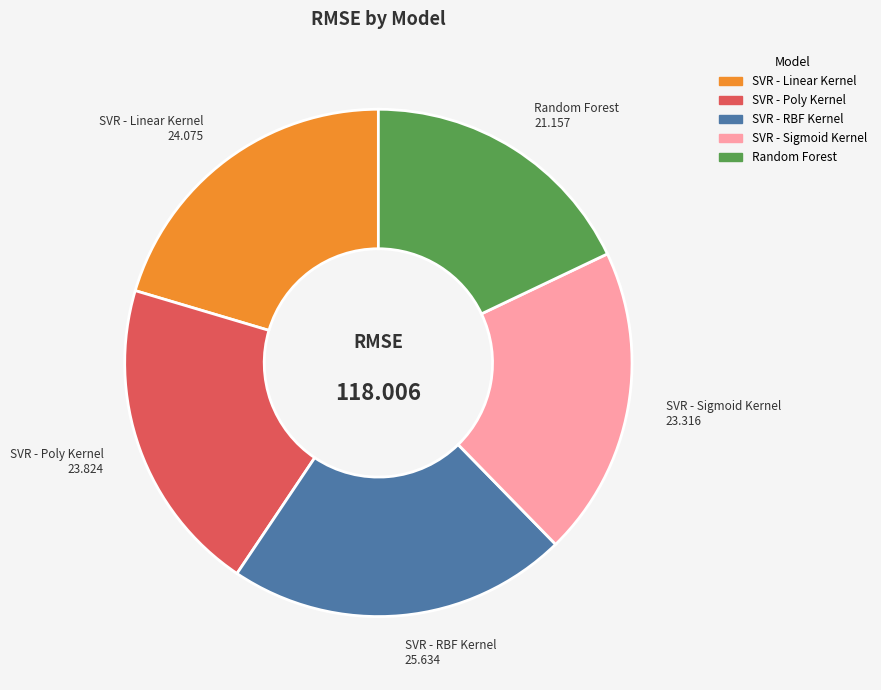

Does SVR - Linear Kernel represent more than half of the total?

No